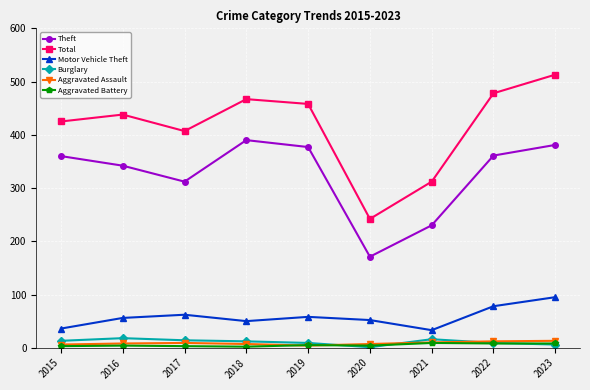

At which category is the sum across all series the highest?

2023